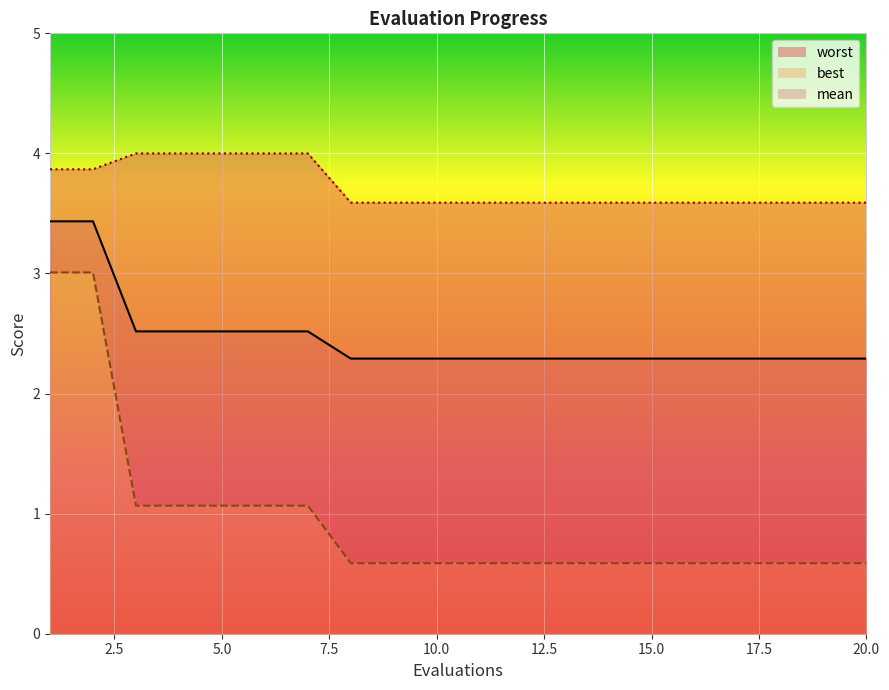

Reading right to left, list all the values displayed in this chart.

mean_line: 2.3	2.3	2.3	2.3	2.3	2.3	2.3	2.3	2.3	2.3	2.3	2.3	2.3	2.5	2.5	2.5	2.5	2.5	3.4	3.4
best_line: 0.6	0.6	0.6	0.6	0.6	0.6	0.6	0.6	0.6	0.6	0.6	0.6	0.6	1.1	1.1	1.1	1.1	1.1	3.0	3.0
worst_line: 3.6	3.6	3.6	3.6	3.6	3.6	3.6	3.6	3.6	3.6	3.6	3.6	3.6	4.0	4.0	4.0	4.0	4.0	3.9	3.9